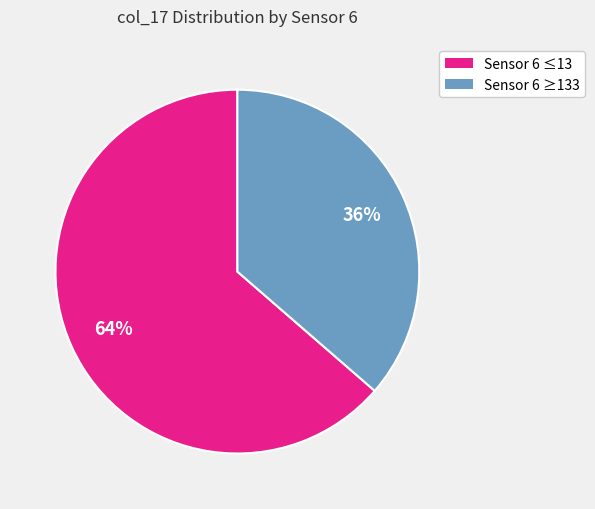

To the nearest percent, what is the average slice percentage?

50%